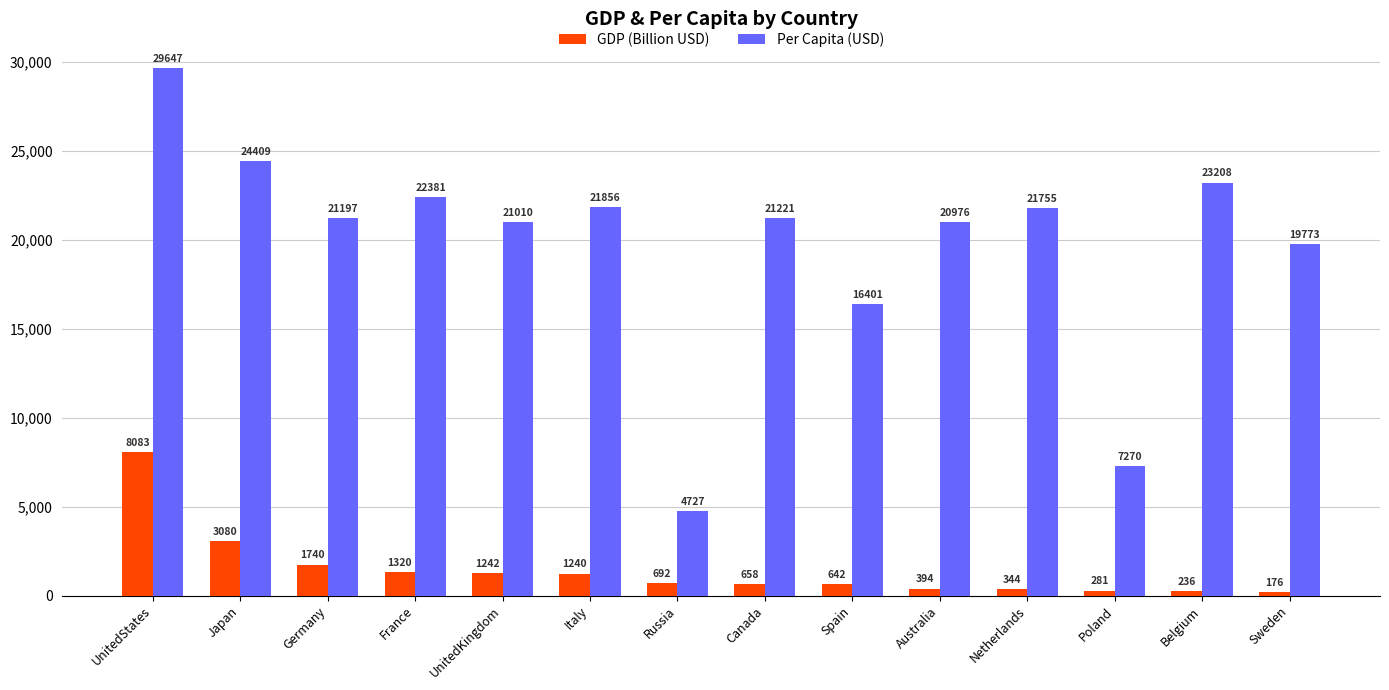

The value of Per Capita (USD) at Sweden is 19773.0. True or false?

True